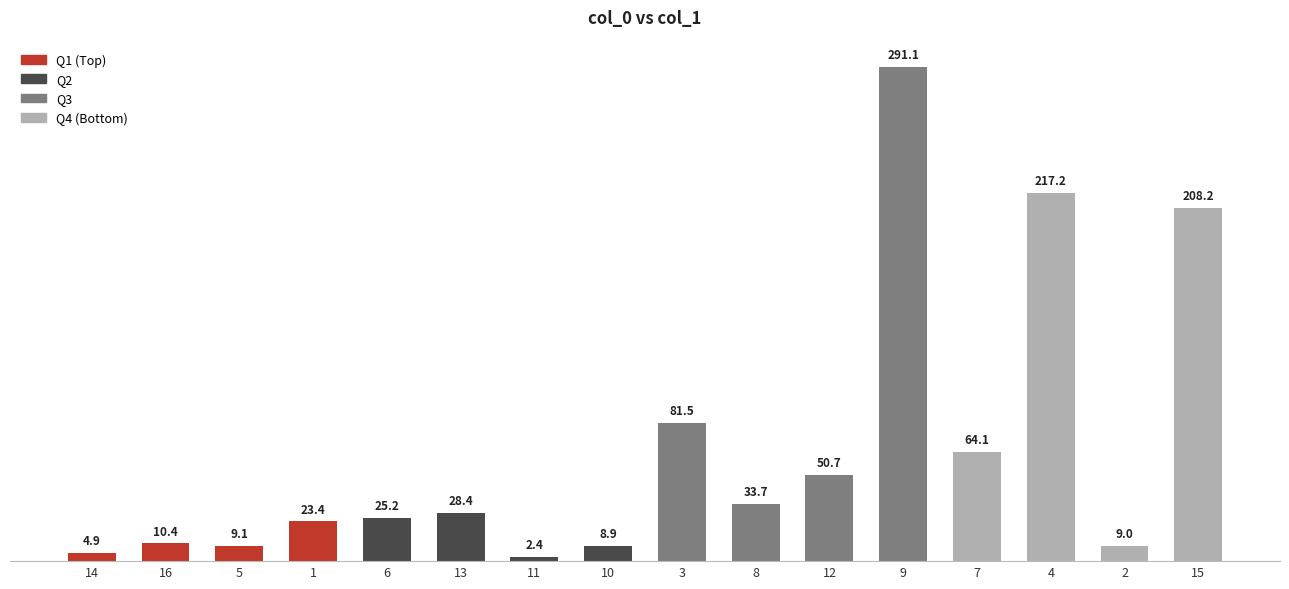

What is the minimum value shown in the chart?

2.4